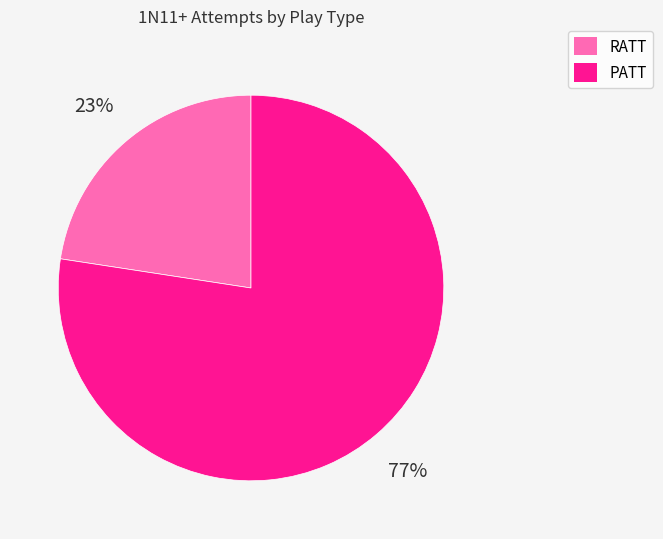

Is there any slice that represents more than half of the pie?

Yes